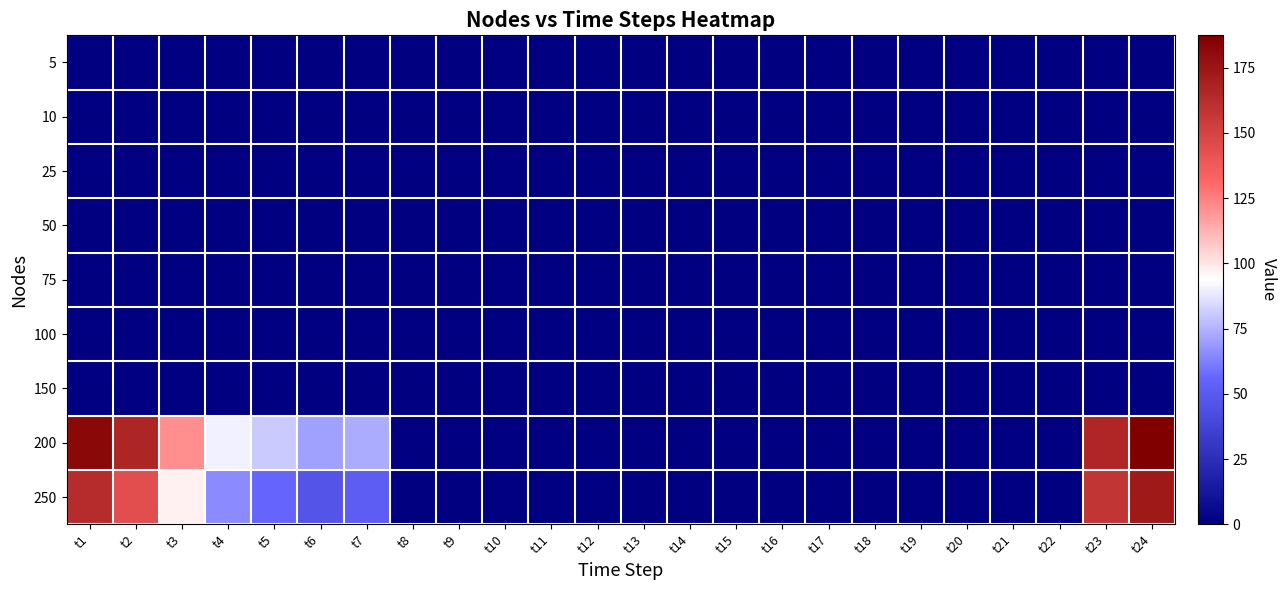

Which series has the largest total across all categories?

200